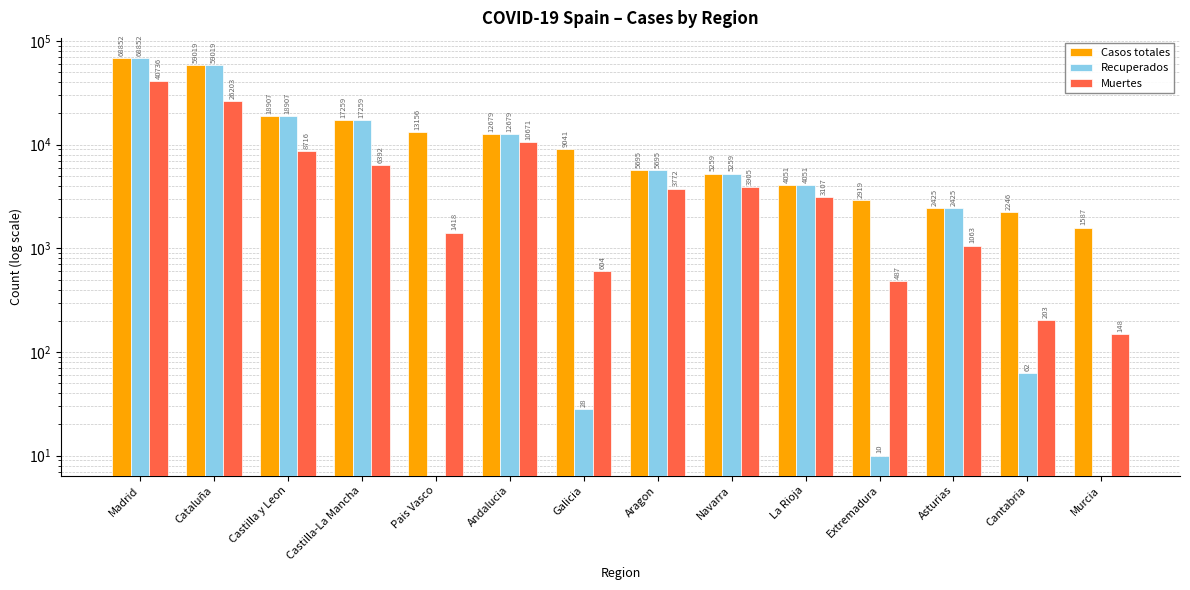

Rank the series by their average value, from lowest to highest.

Muertes, Recuperados, Casos totales